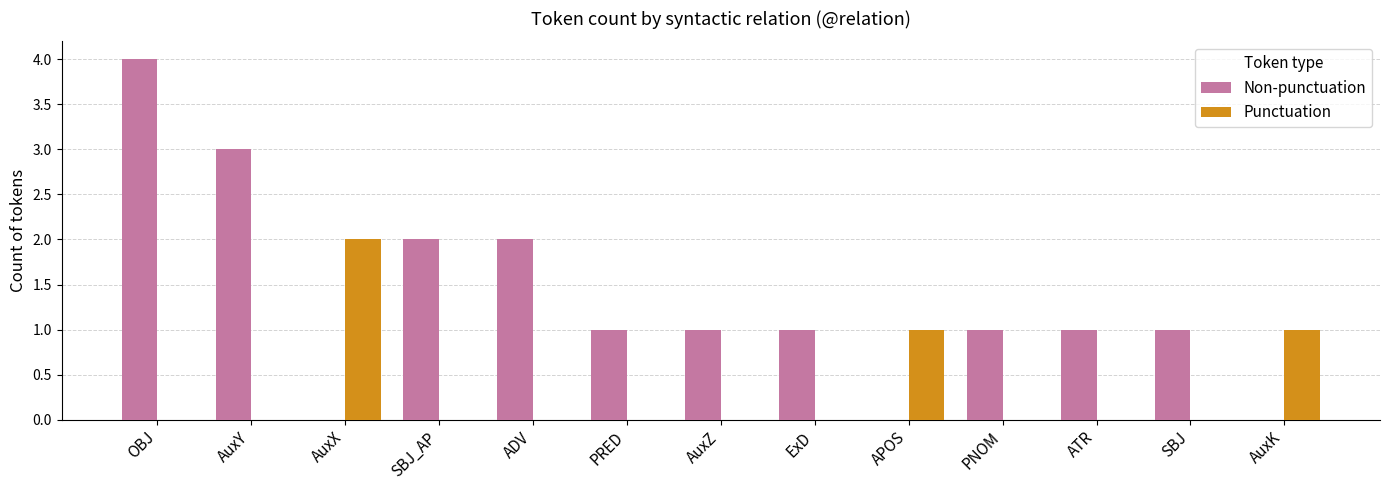

Which series changed the most between ADV and AuxK?

Non-punctuation